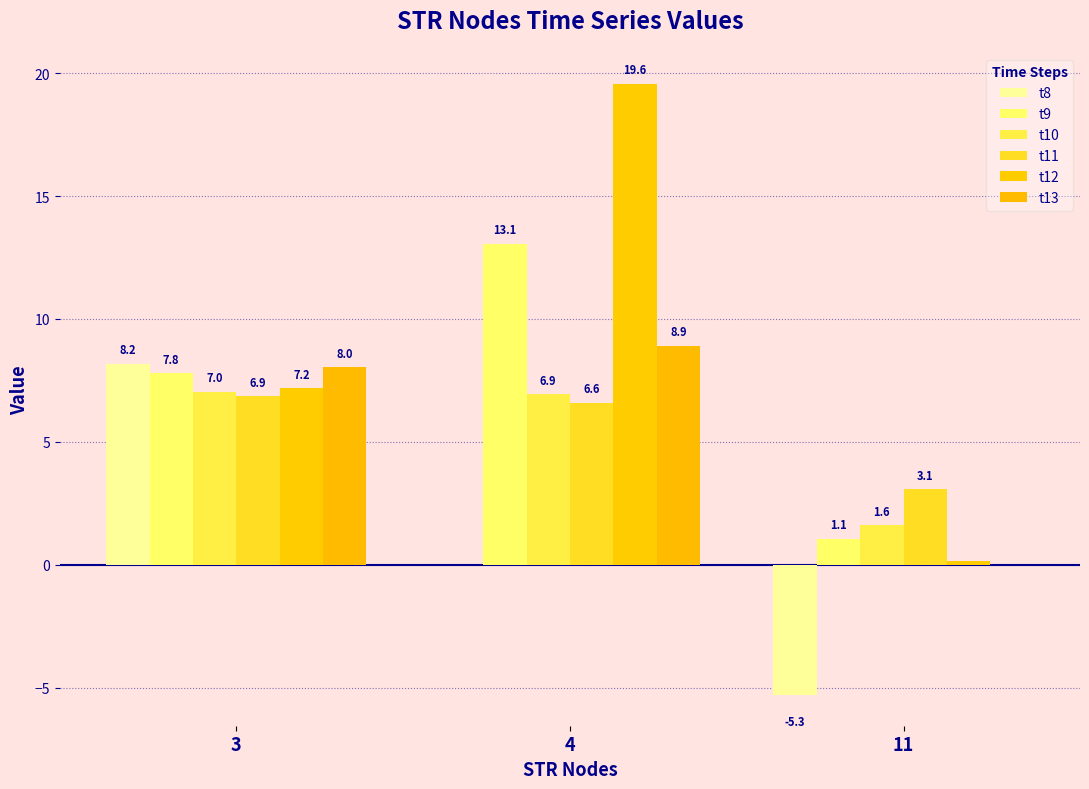

How many groups of bars are there?

3